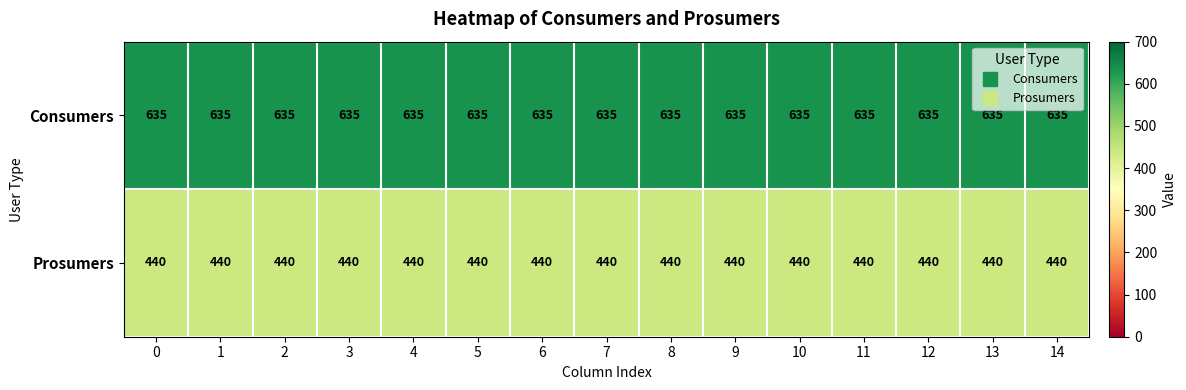

What is the difference between the highest and lowest values at 10?

195